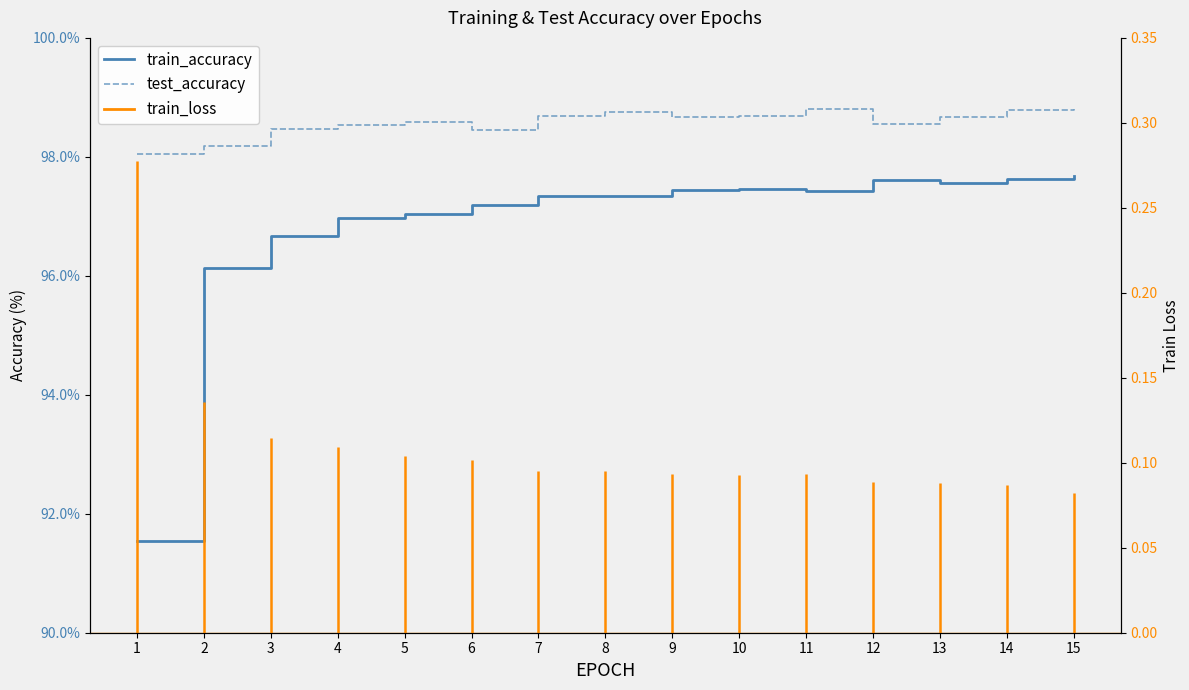

How many interior local valleys does the train_accuracy series have?

3